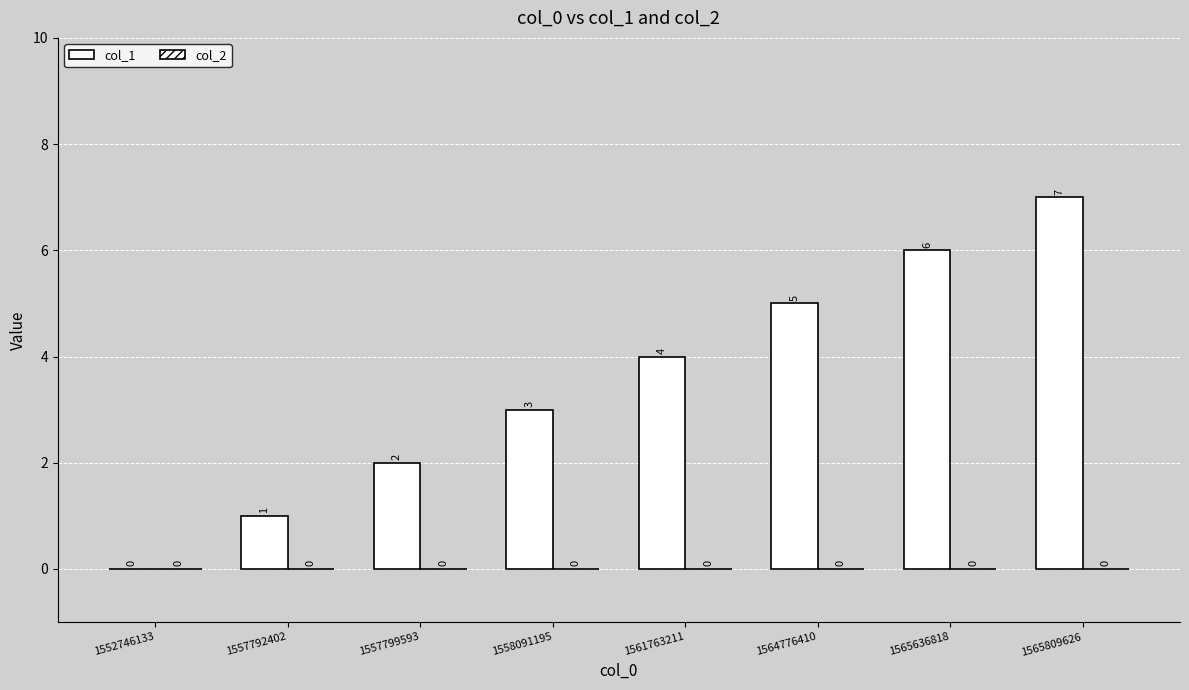

Reading right to left, what are all the values shown in this chart?

col_1: 7	6	5	4	3	2	1	0
col_2: 0	0	0	0	0	0	0	0